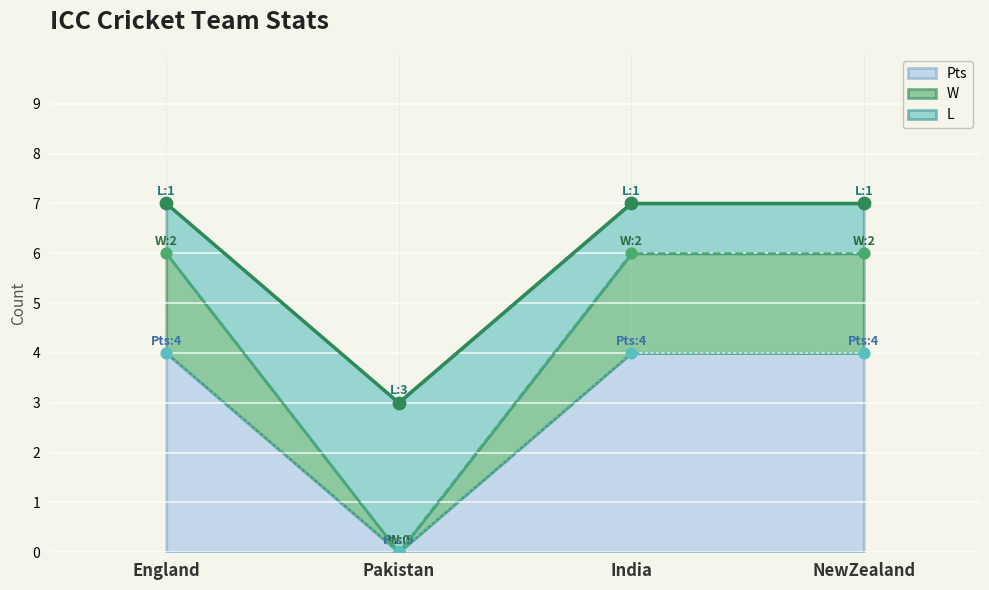

At how many categories does at least one series exceed 2?

4